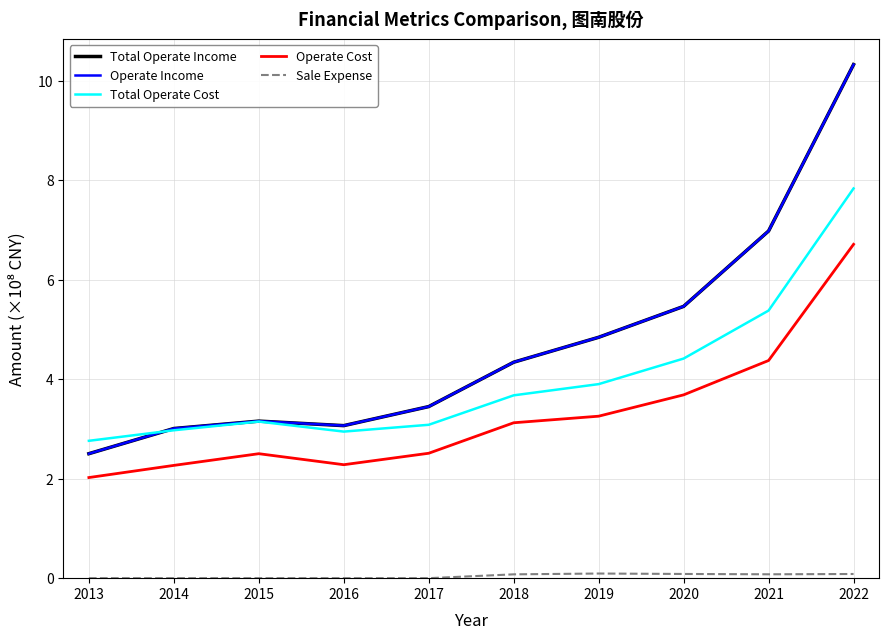

Does the chart have visible grid lines?

Yes